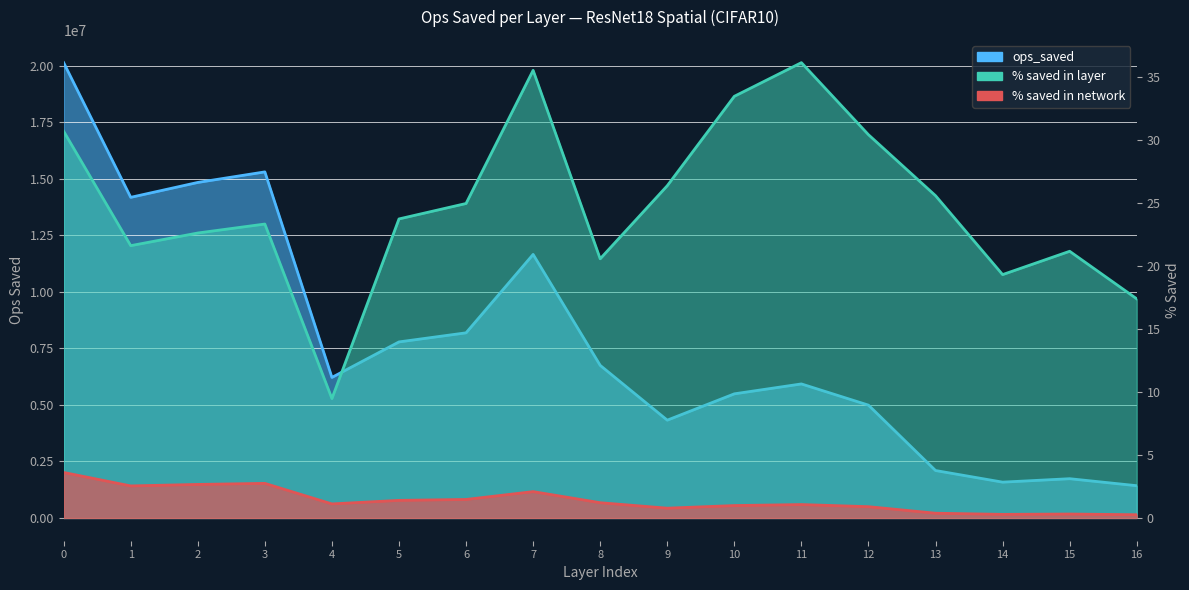

True or false: % saved in network and ops_saved cross at least once.

False